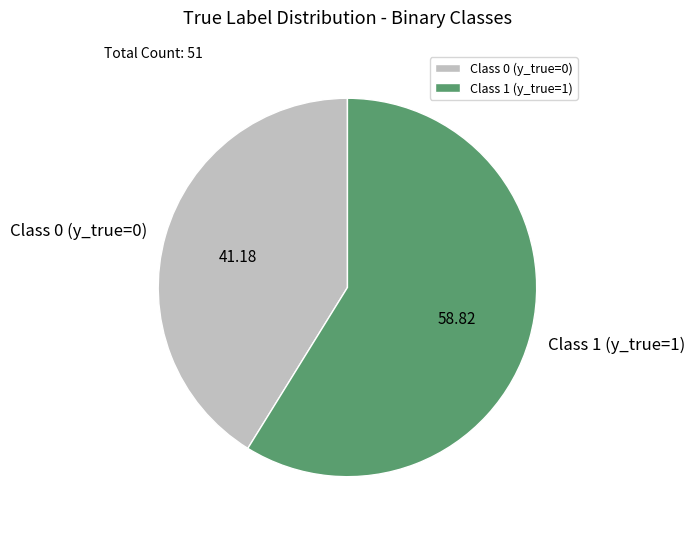

What is the majority slice?

Class 1 (y_true=1)